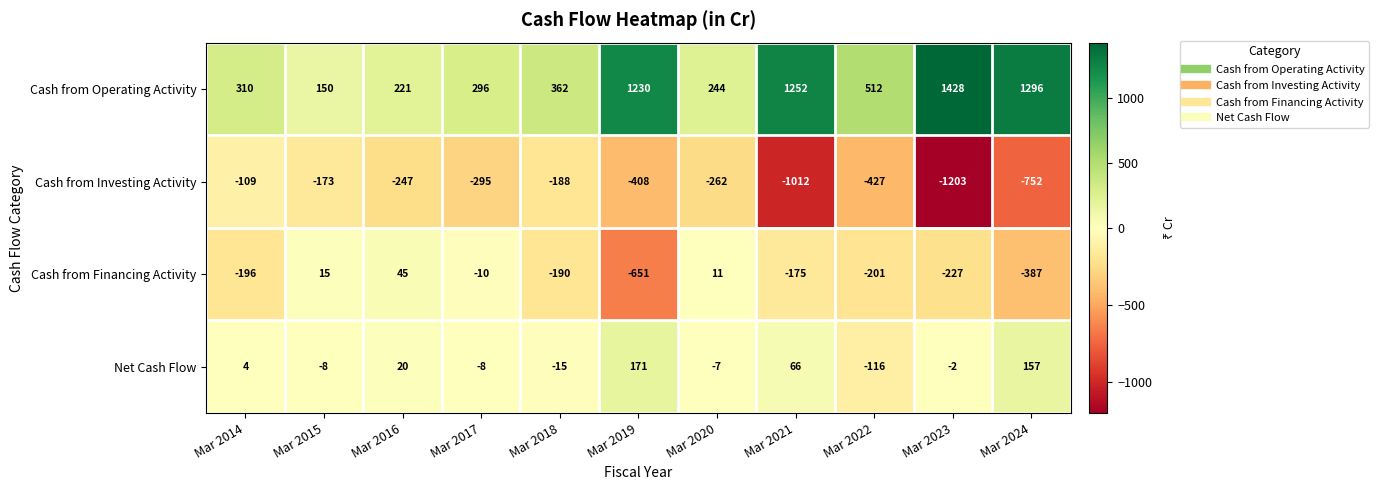

Read the Cash from Investing Activity value at Mar 2024.

-752